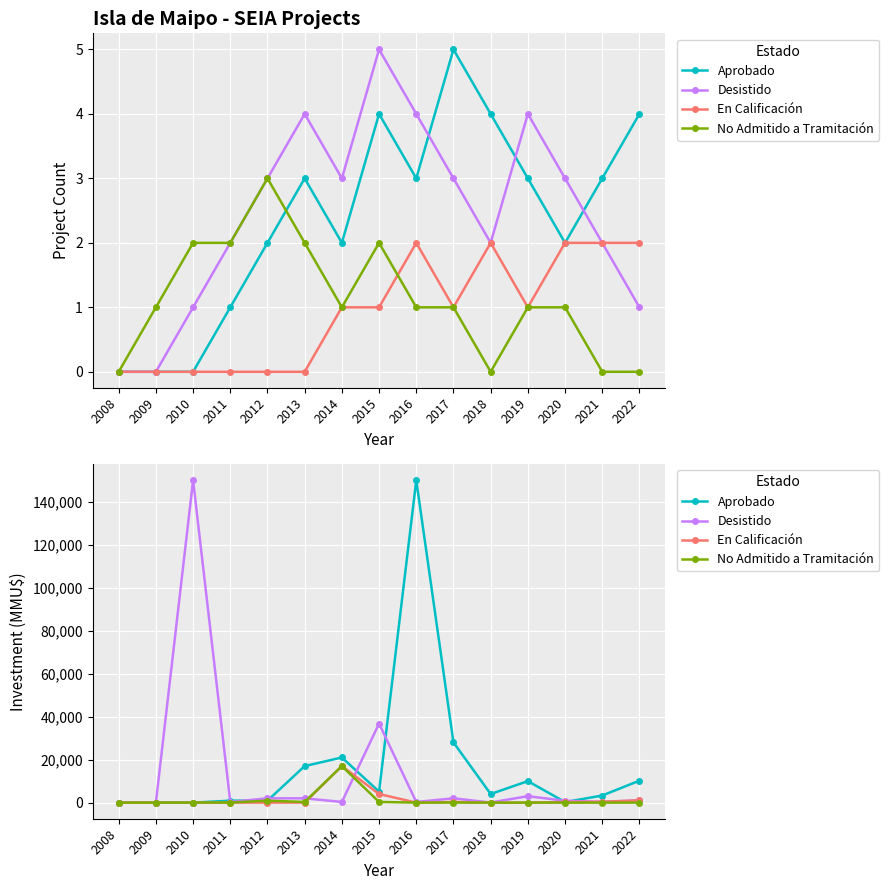

List the series in order of their peak value, lowest first.

En Calificación, No Admitido a Tramitación, Aprobado, Desistido